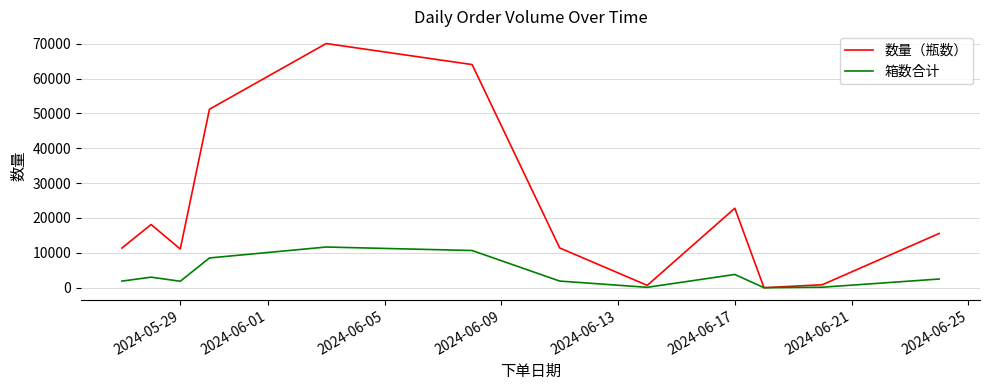

List the series in order of their overall mean, lowest first.

箱数合计, 数量（瓶数）